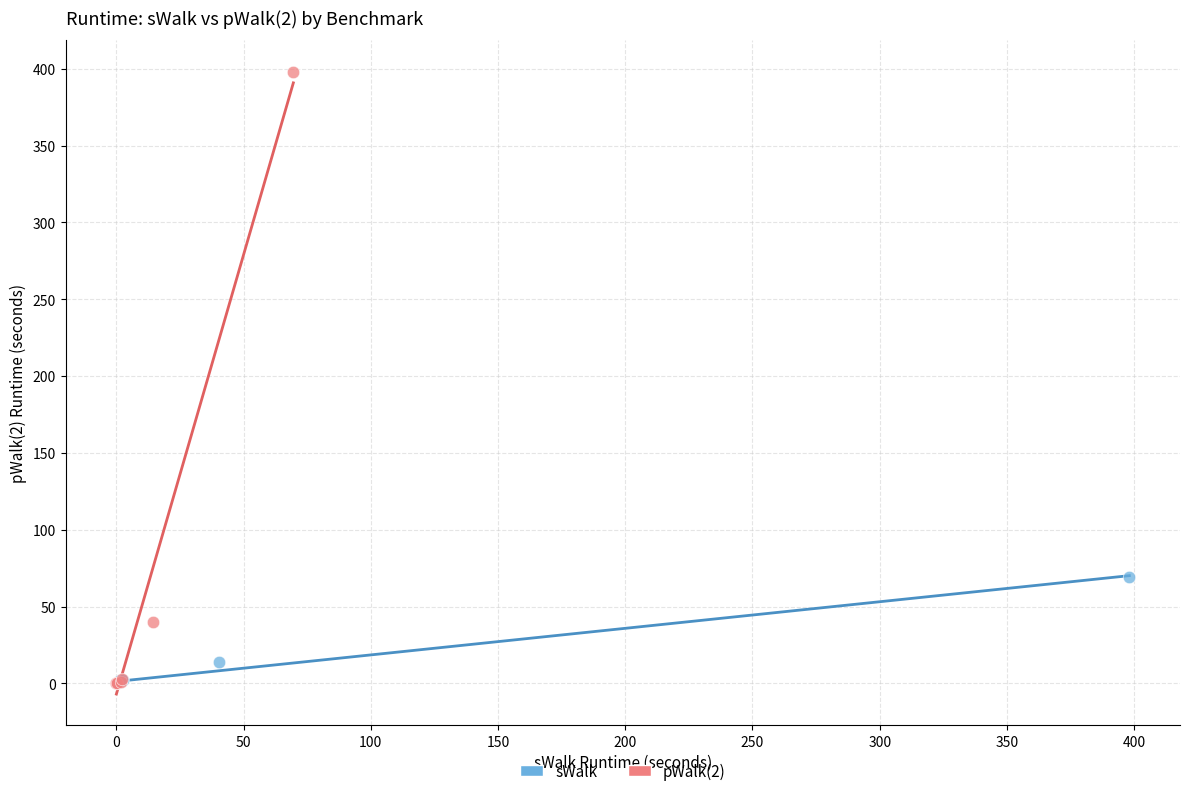

Which series contains the highest Y value?

pWalk(2)